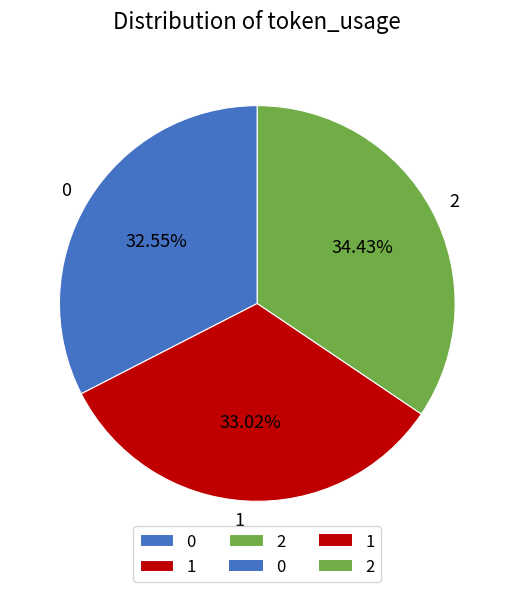

To the nearest percent, what is the difference between the largest and smallest slice percentages?

2%